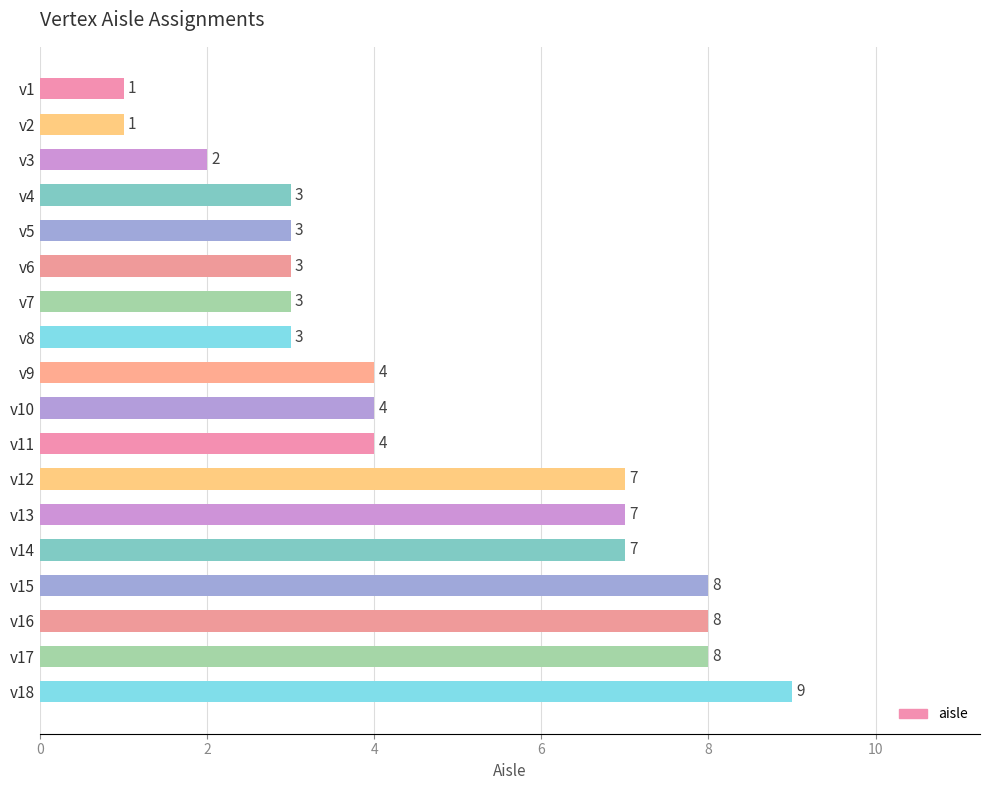

What value does the data have at v12?

7